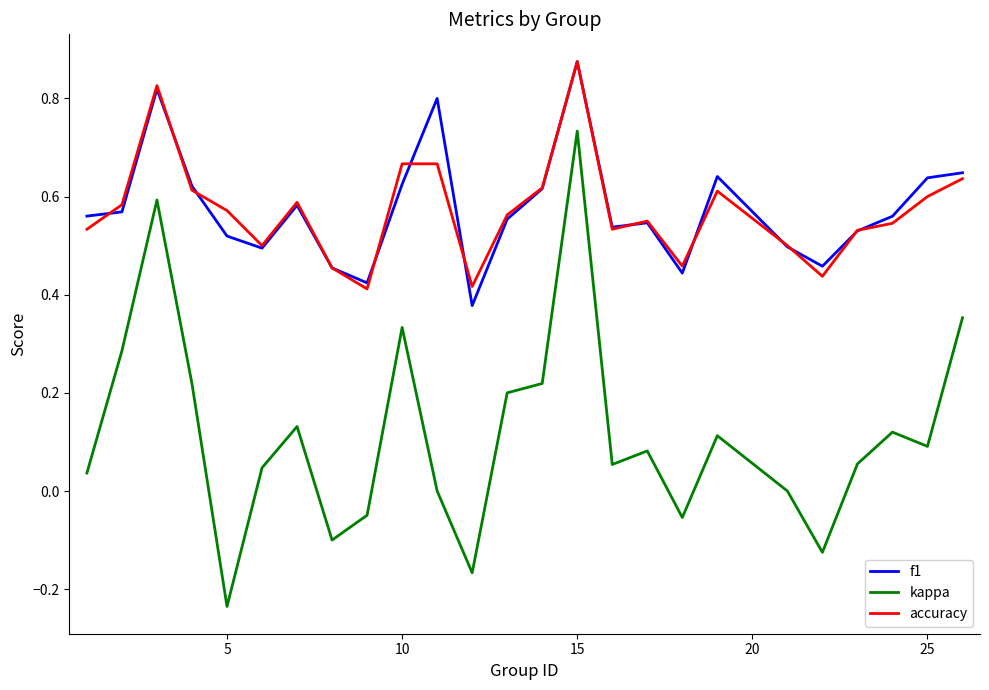

True or false: kappa and accuracy cross at least once.

False